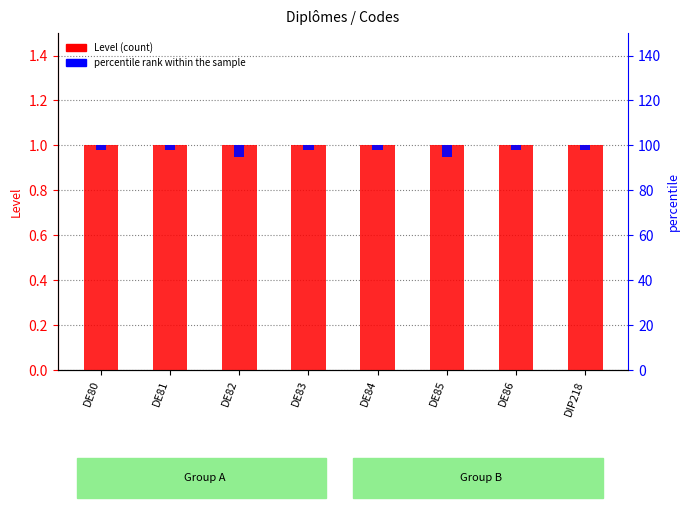

The value of percentile rank within the sample at DE80 is 0.0. True or false?

False